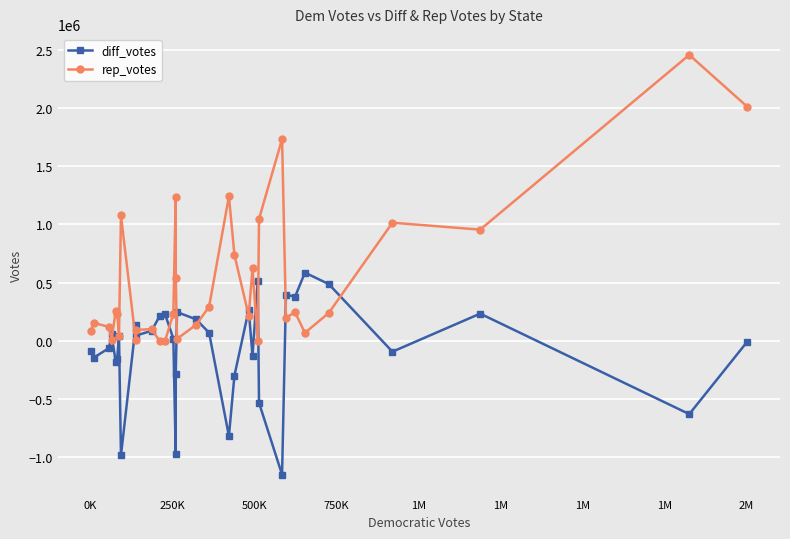

Which series has the largest total across all categories?

rep_votes